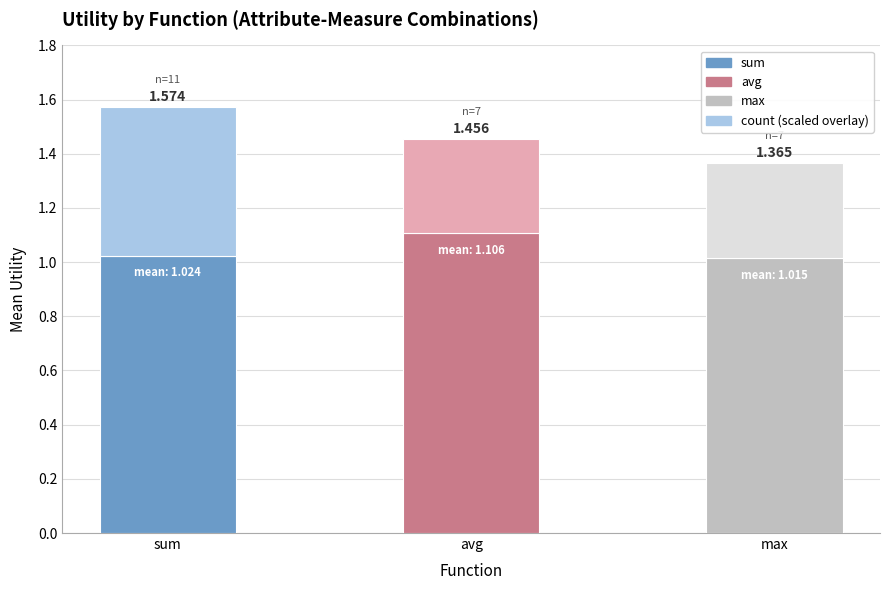

How many bars are there in total?

3